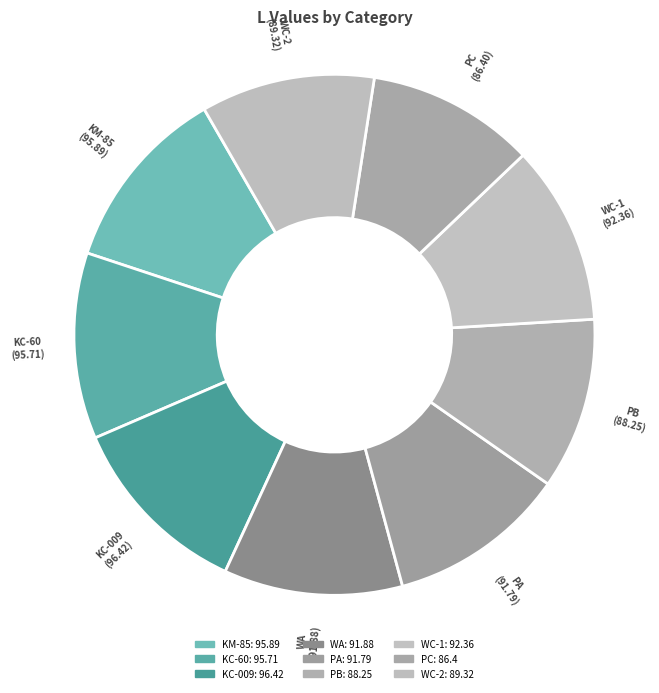

Rank the categories by value from highest to lowest.

KC-009, KM-85, KC-60, WC-1, WA, PA, WC-2, PB, PC